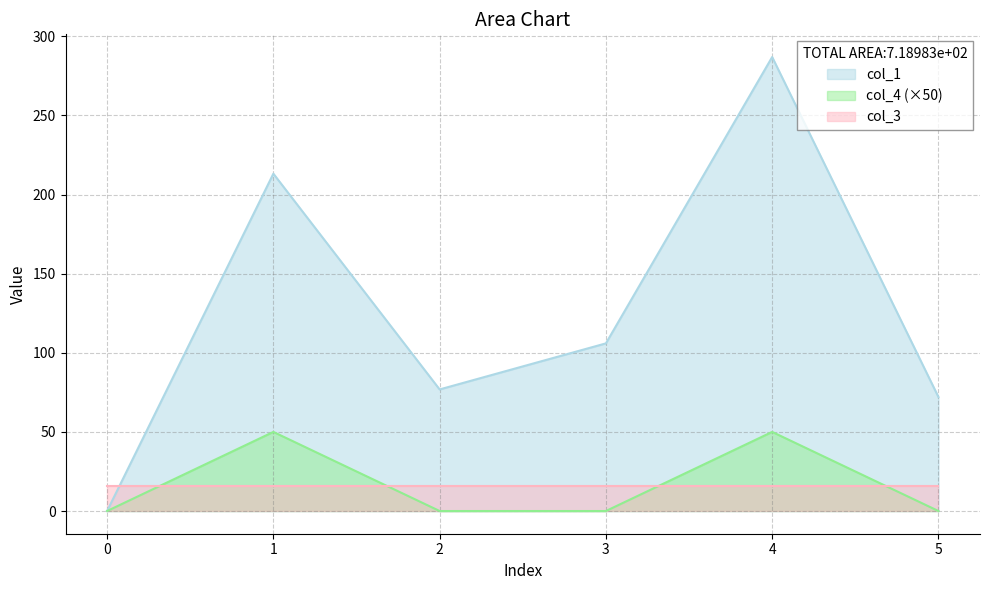

List the series in order of their peak value, highest first.

col_1, col_4 (×50), col_3